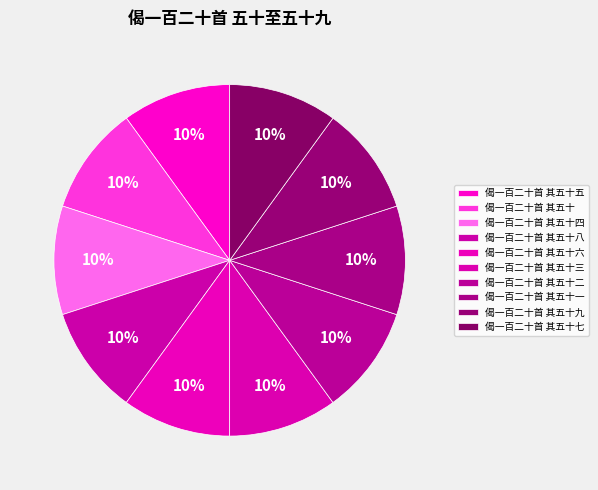

How many slices are in this pie chart?

10